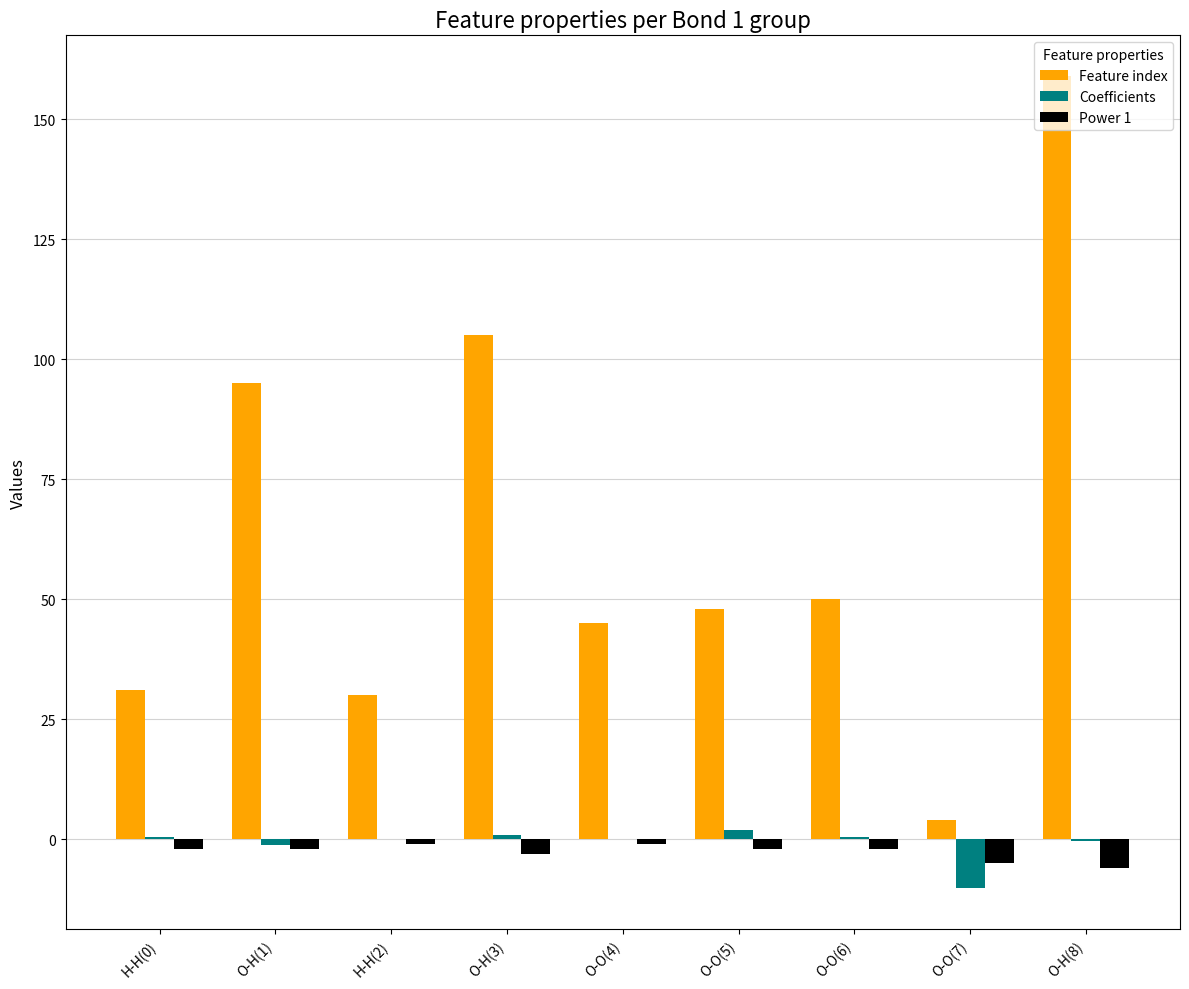

Are the bars horizontal?

No